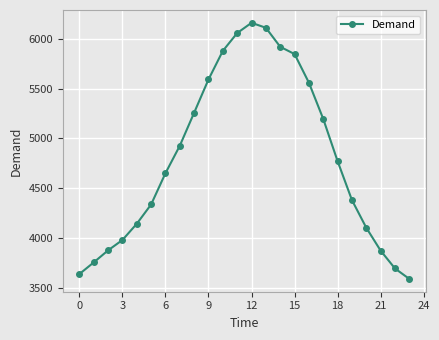

What is the value of the 9th point from the left?

5258